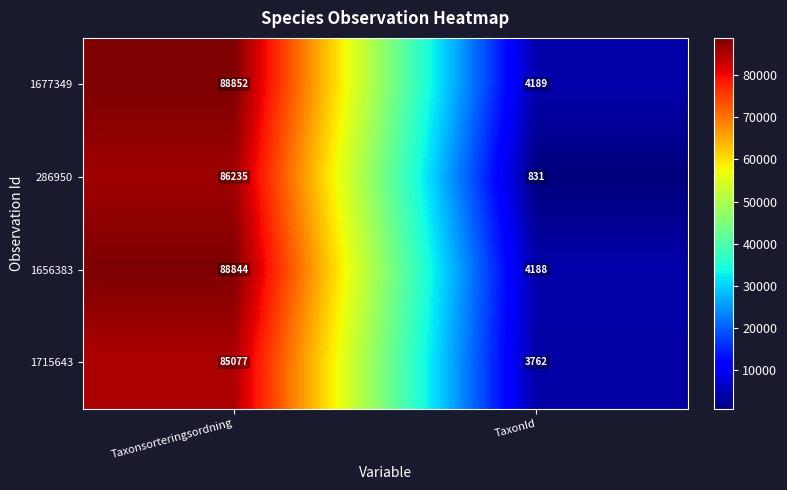

What is the total value across all series at TaxonId?

12970